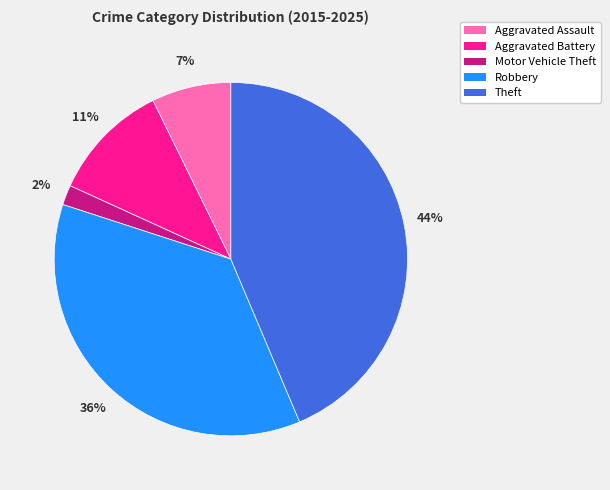

What percentage is the Robbery slice, to the nearest percent?

36%